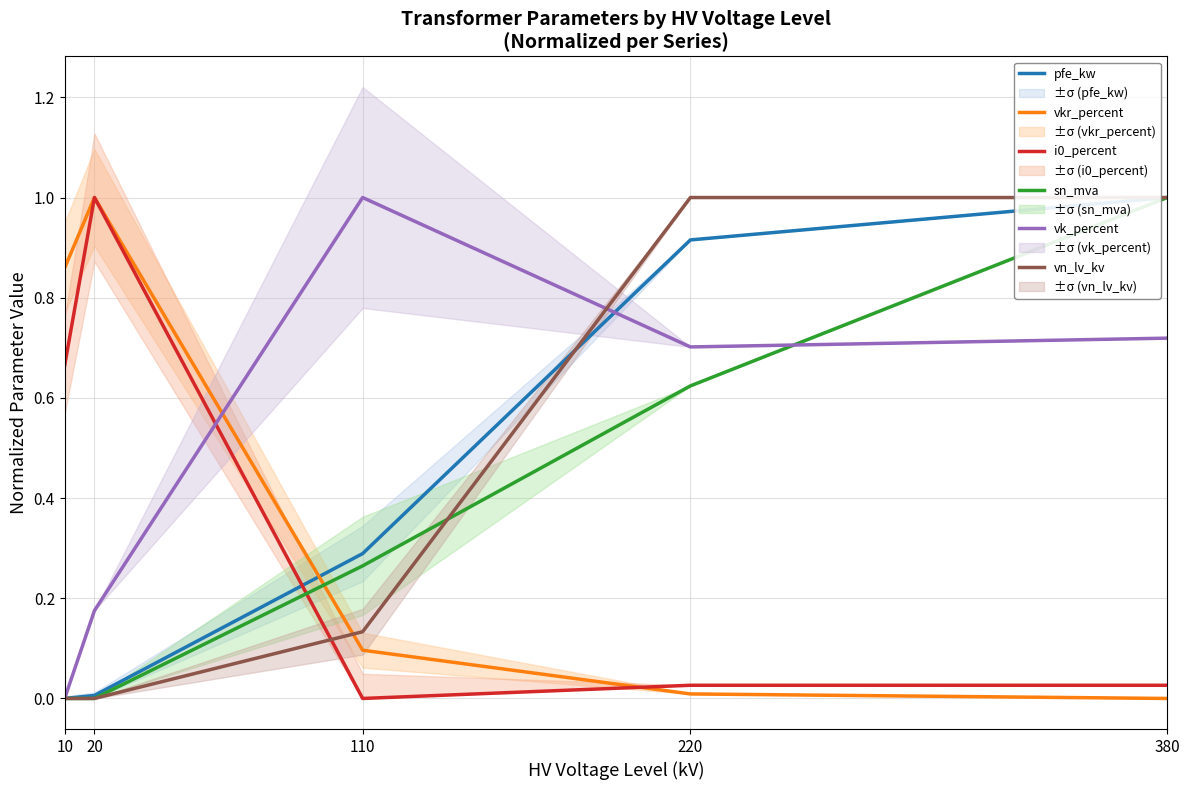

Between 10 and 220, which series saw the biggest shift?

vn_lv_kv